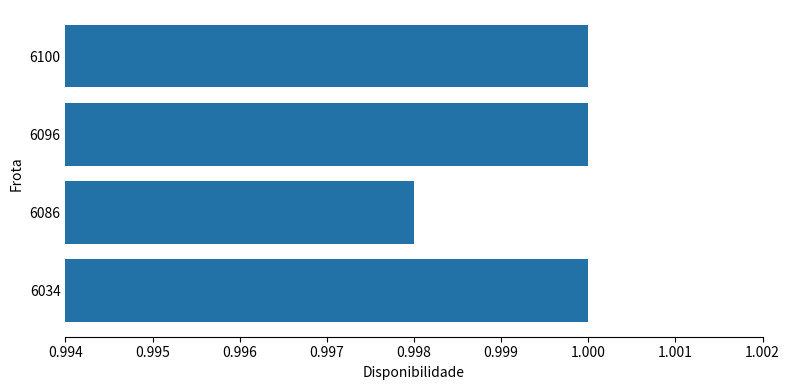

At which label is the value closest to 0?

6086